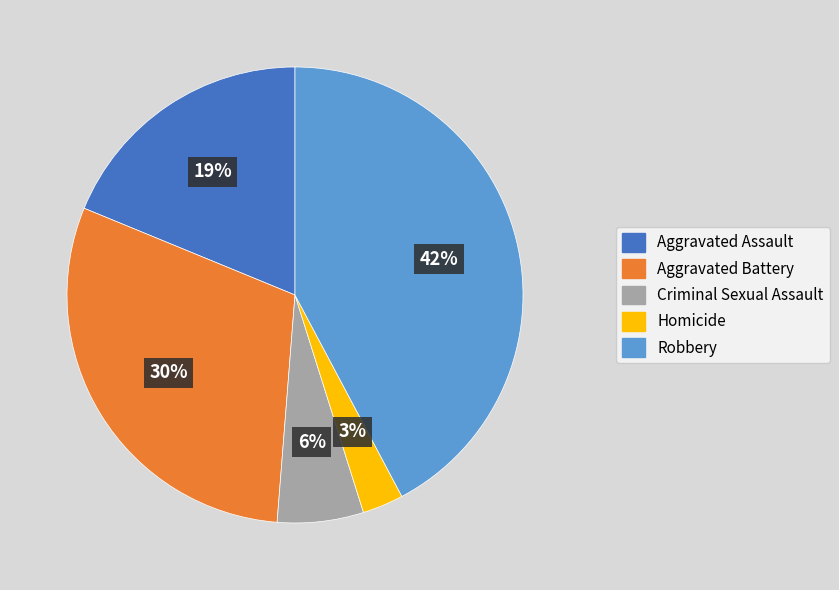

Do Aggravated Battery and Homicide together represent more than half of the pie?

No